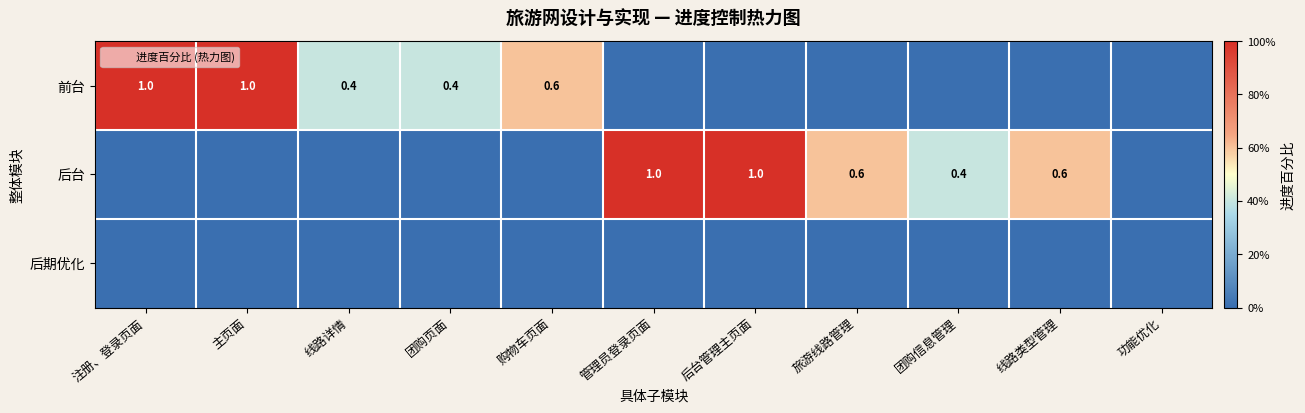

Is the value of 前台 at 团购页面 greater than the value of 后台 at 功能优化?

Yes